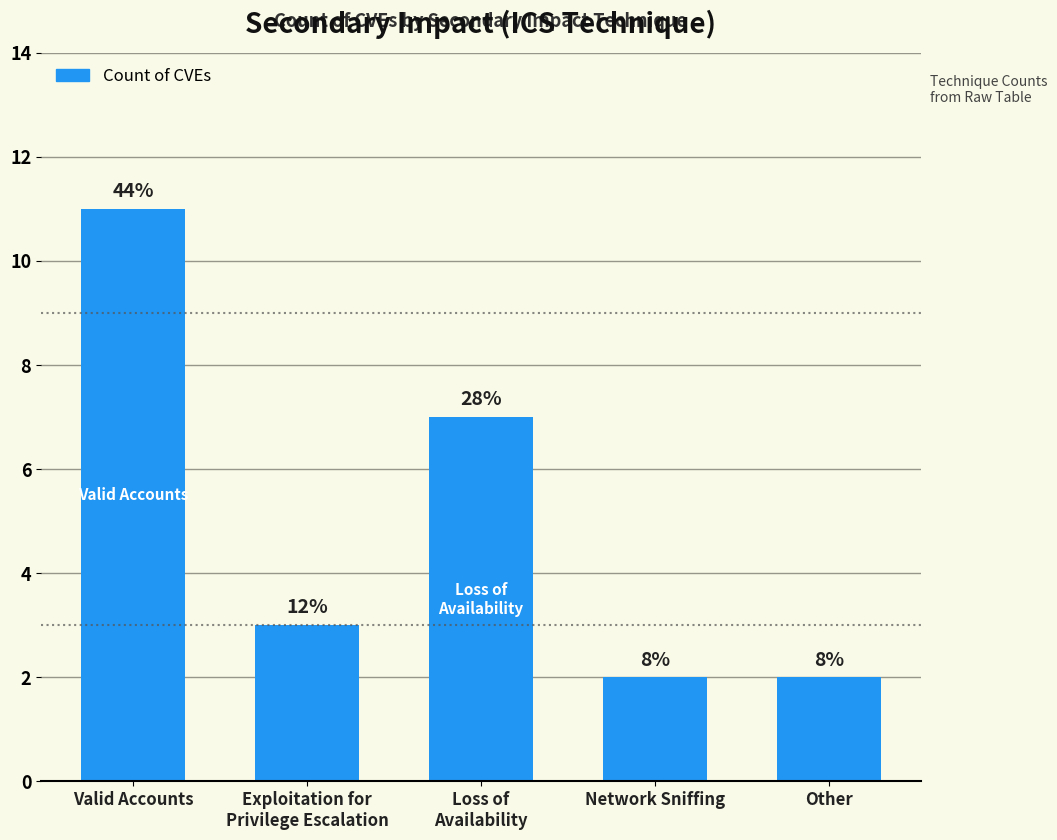

How many bars are there in total?

5